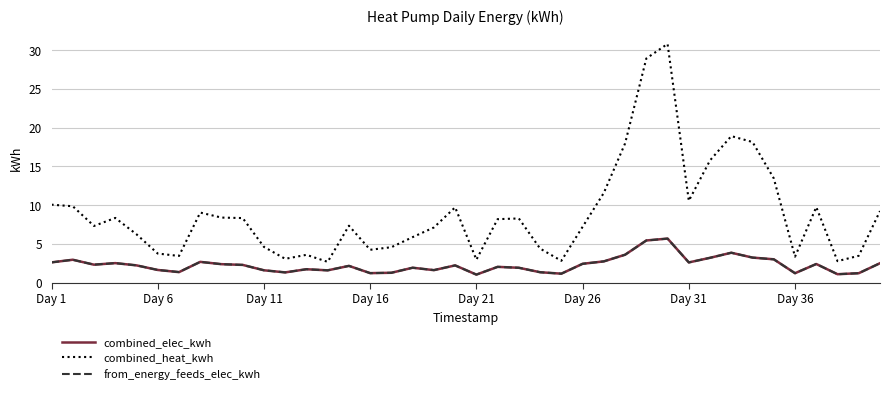

Which series has the widest spread of values?

combined_heat_kwh